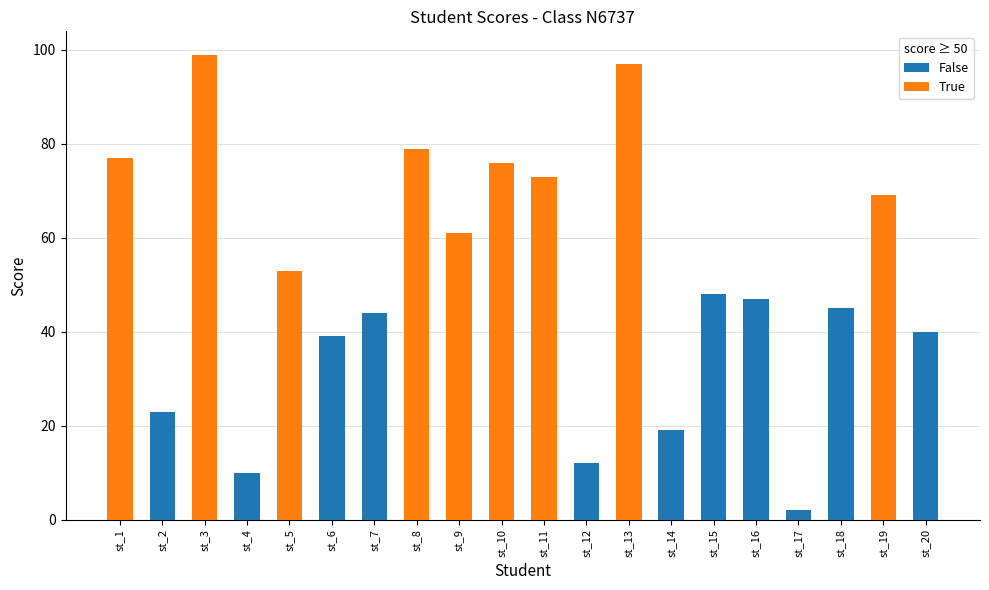

Which has a higher value, st_8 or st_18?

st_8